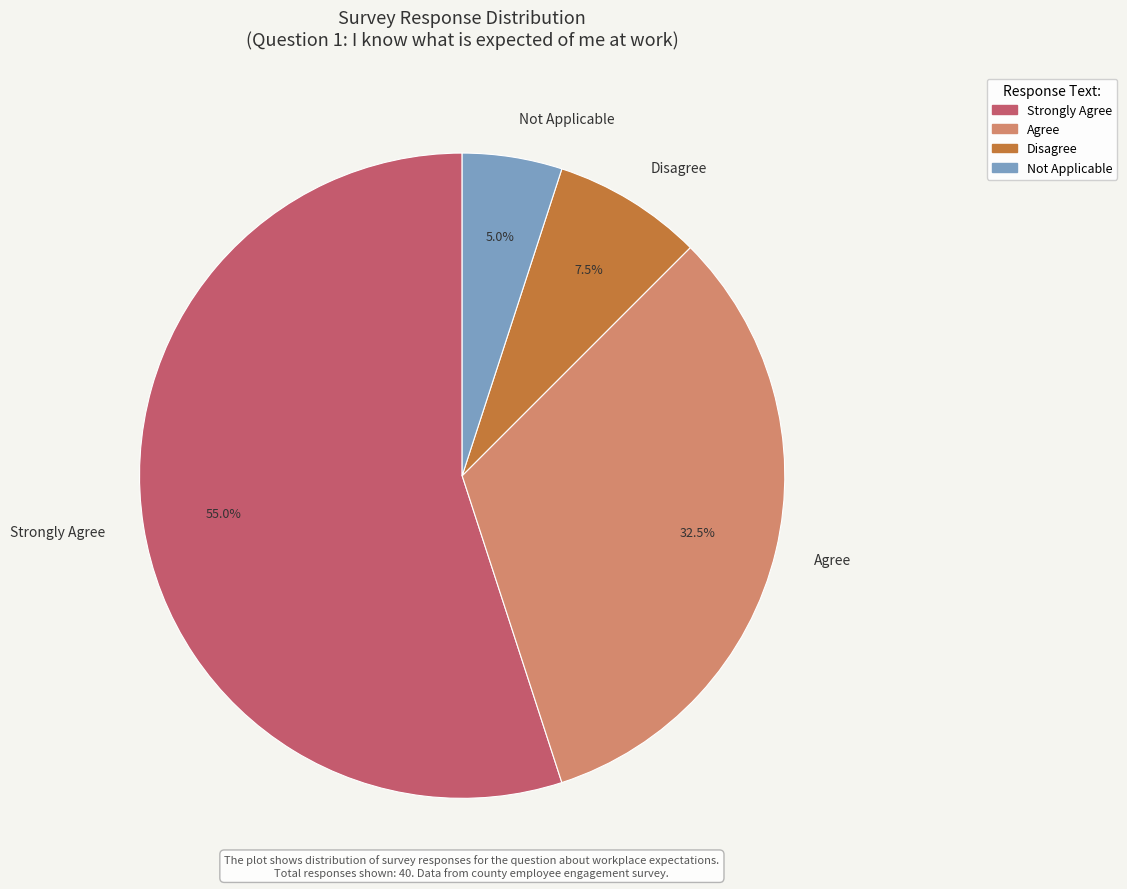

Do Agree and Disagree together represent more than half of the pie?

No